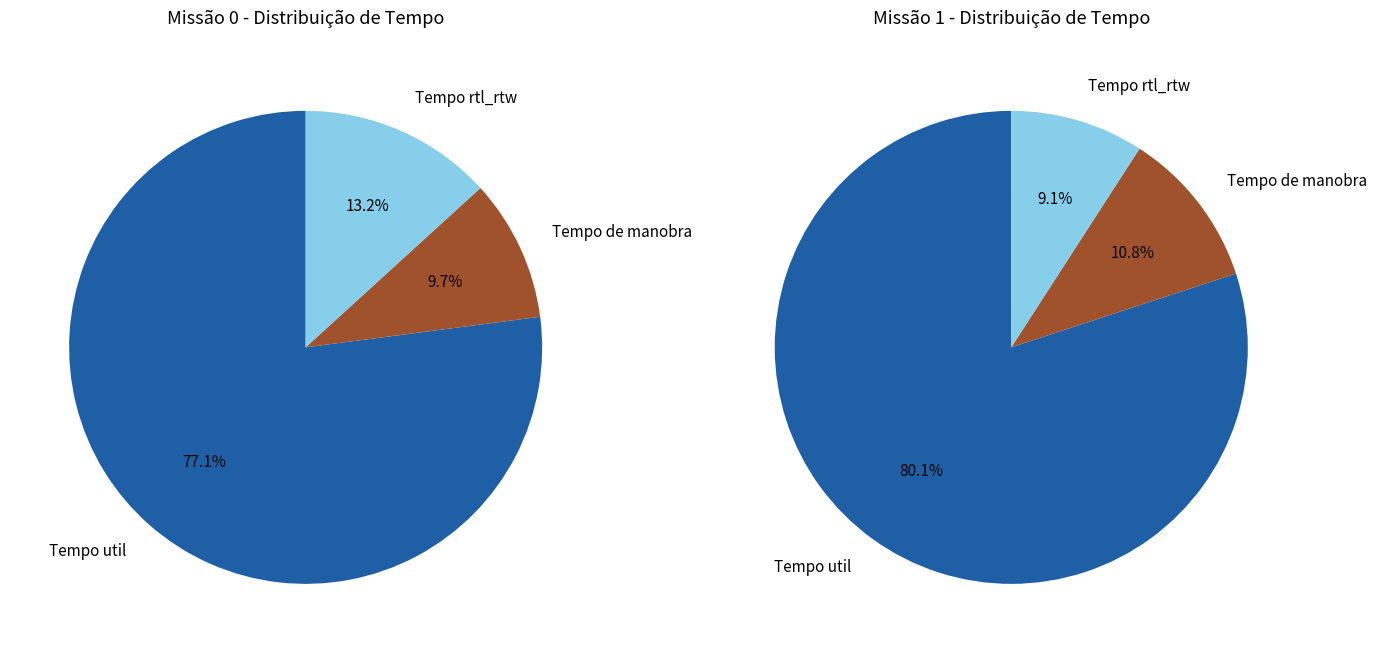

The Row 1 slice represents 58% of the pie. True or false?

False